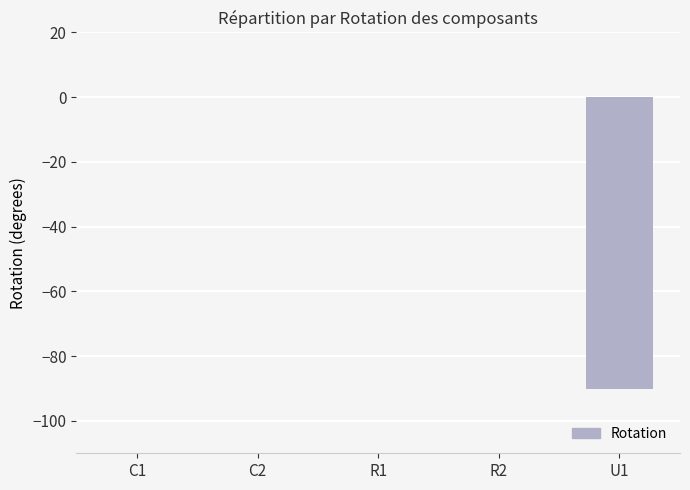

The value at U1 is -134. True or false?

False